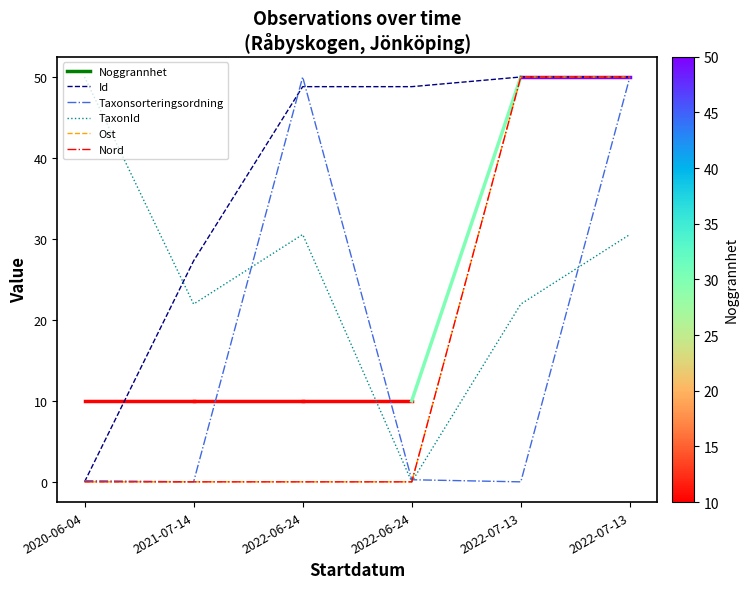

What is the label of the 1st point from the right?

2022-07-13